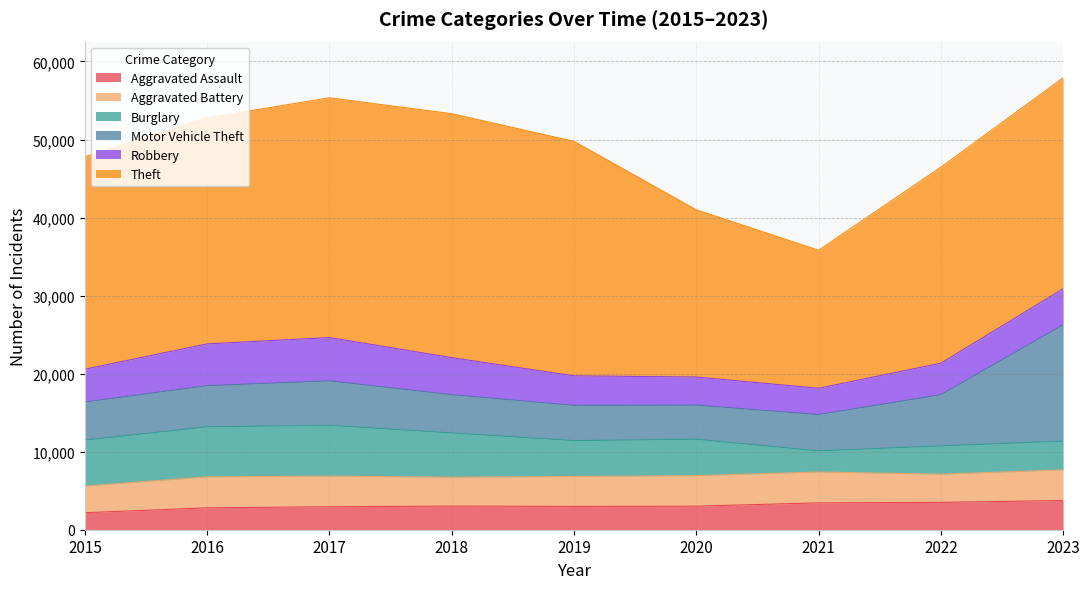

What are all the series names shown in the legend?

Aggravated Assault, Aggravated Battery, Burglary, Motor Vehicle Theft, Robbery, Theft